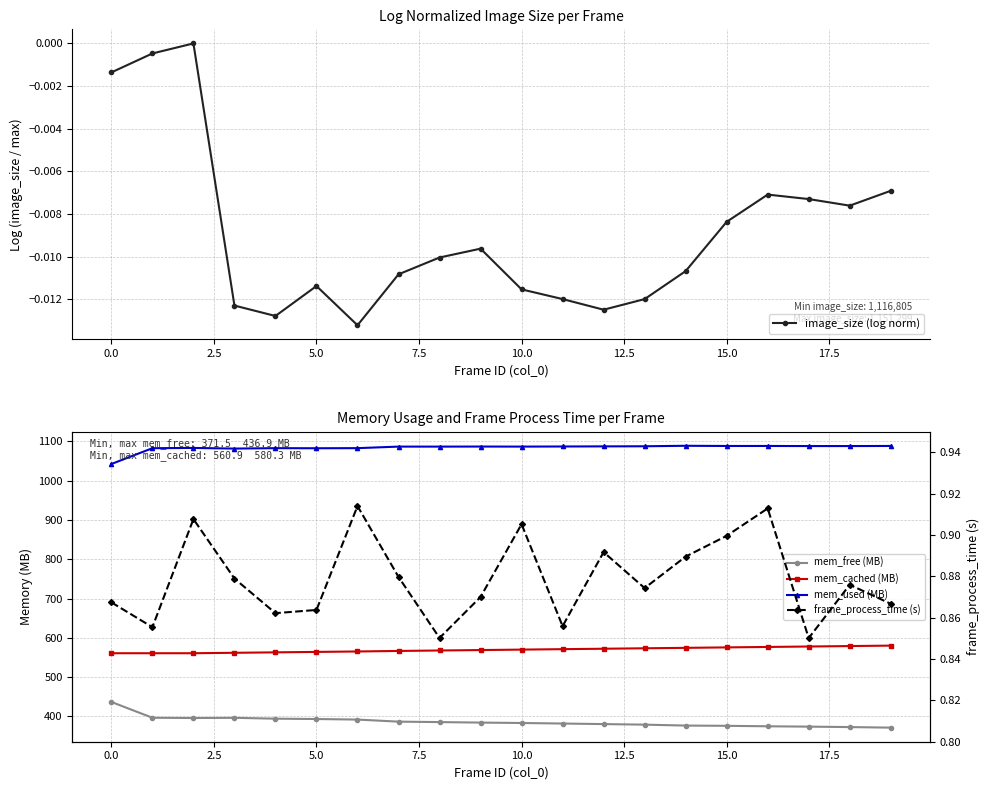

At how many categories does at least one series exceed 1057?

19